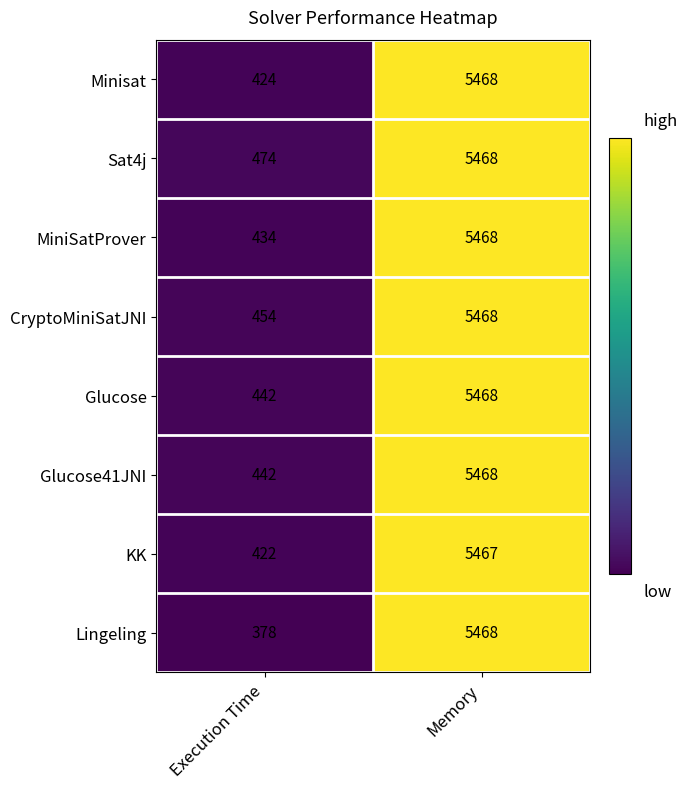

True or false: MiniSatProver has a value of 1420 at Memory.

False